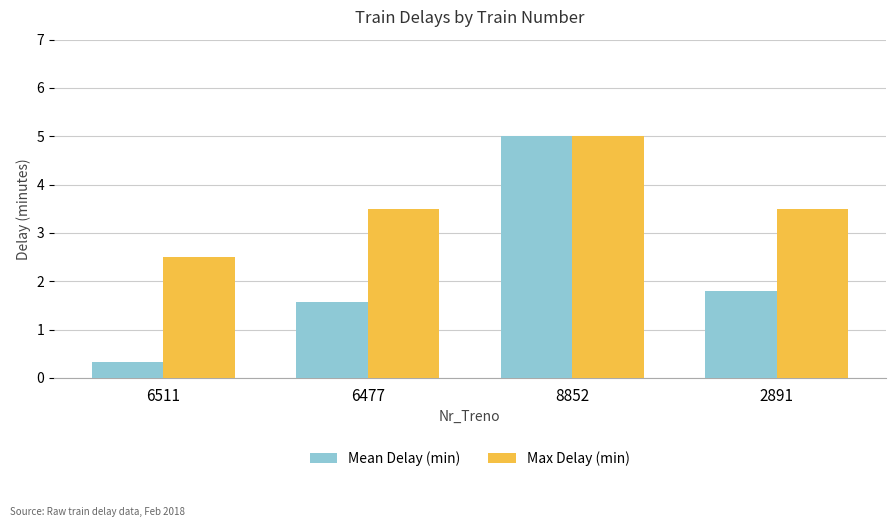

What is the average value of the Max Delay (min) series?

3.6